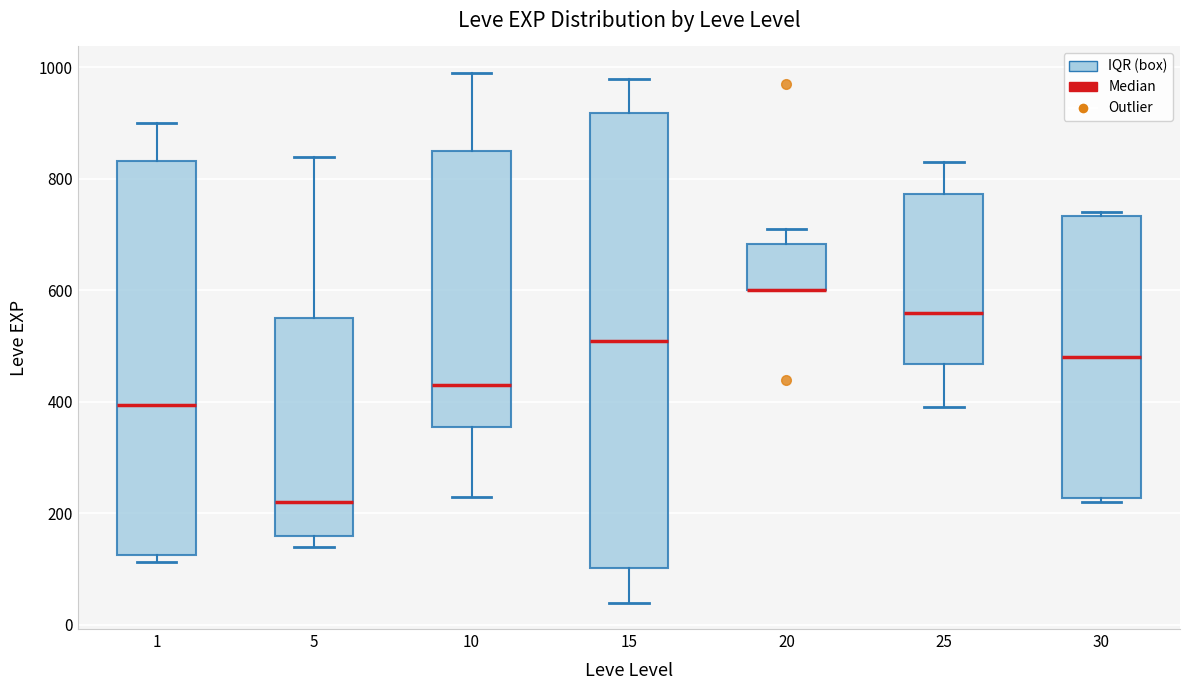

Reading left to right, read every box against the y-axis: the position of its median line, the range the box covers, and the ends of its whiskers. The values are not printed on the chart, so give them approximately, as read against the axis.

1: median 400, box 120 to 840, whiskers 120 (just below the box's lower edge) to 900
5: median 220, box 160 to 560, whiskers 140 to 840
10: median 440, box 360 to 860, whiskers 240 to 1000
15: median 520, box 100 to 920, whiskers 40 to 980
20: median 600 (drawn on the box's lower edge), box 600 to 680, whiskers 600 to 720
25: median 560, box 460 to 780, whiskers 400 to 840
30: median 480, box 220 to 740, whiskers 220 (just below the box's lower edge) to 740 (just above the box's upper edge)